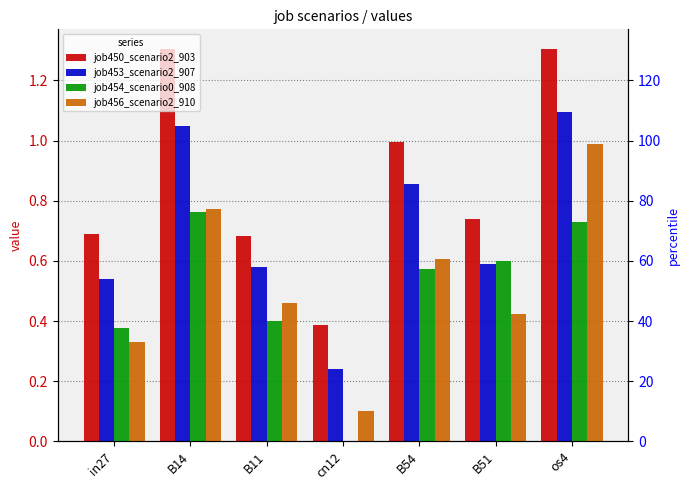

What is the label of the 2nd bar from the left?

B14